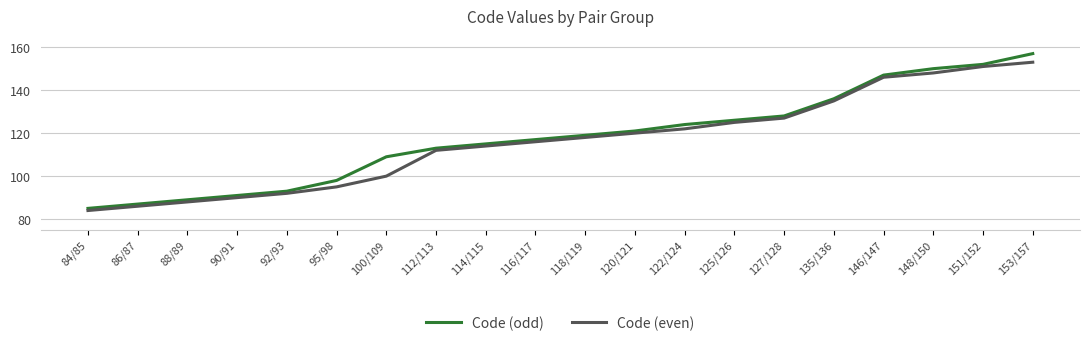

What is the minimum value for Code (odd)?

85